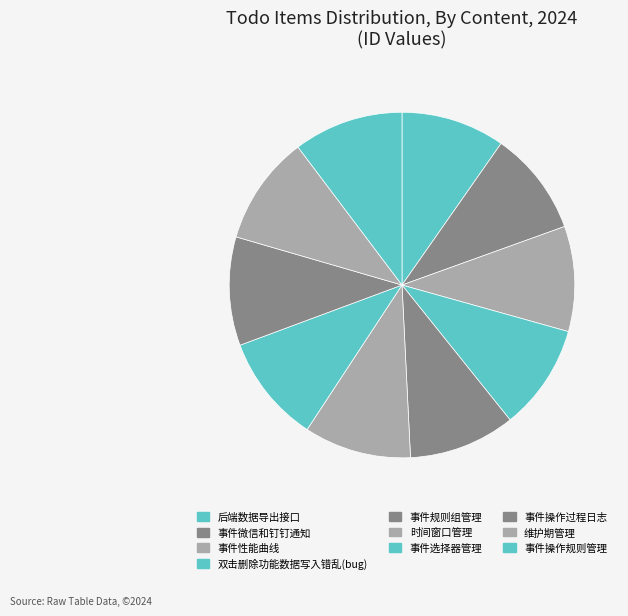

Rank the categories by value from highest to lowest.

事件操作规则管理, 维护期管理, 事件操作过程日志, 事件选择器管理, 时间窗口管理, 事件规则组管理, 双击删除功能数据写入错乱(bug), 事件性能曲线, 事件微信和钉钉通知, 后端数据导出接口